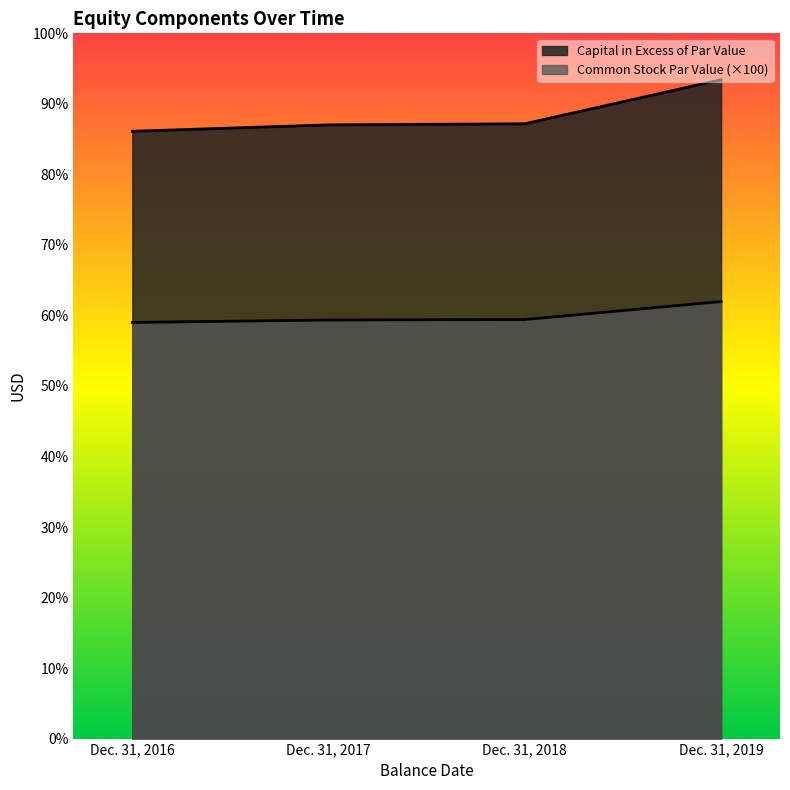

Is the value of Capital in Excess of Par Value at Dec. 31, 2018 greater than the value of Common Stock Par Value at Dec. 31, 2018?

Yes